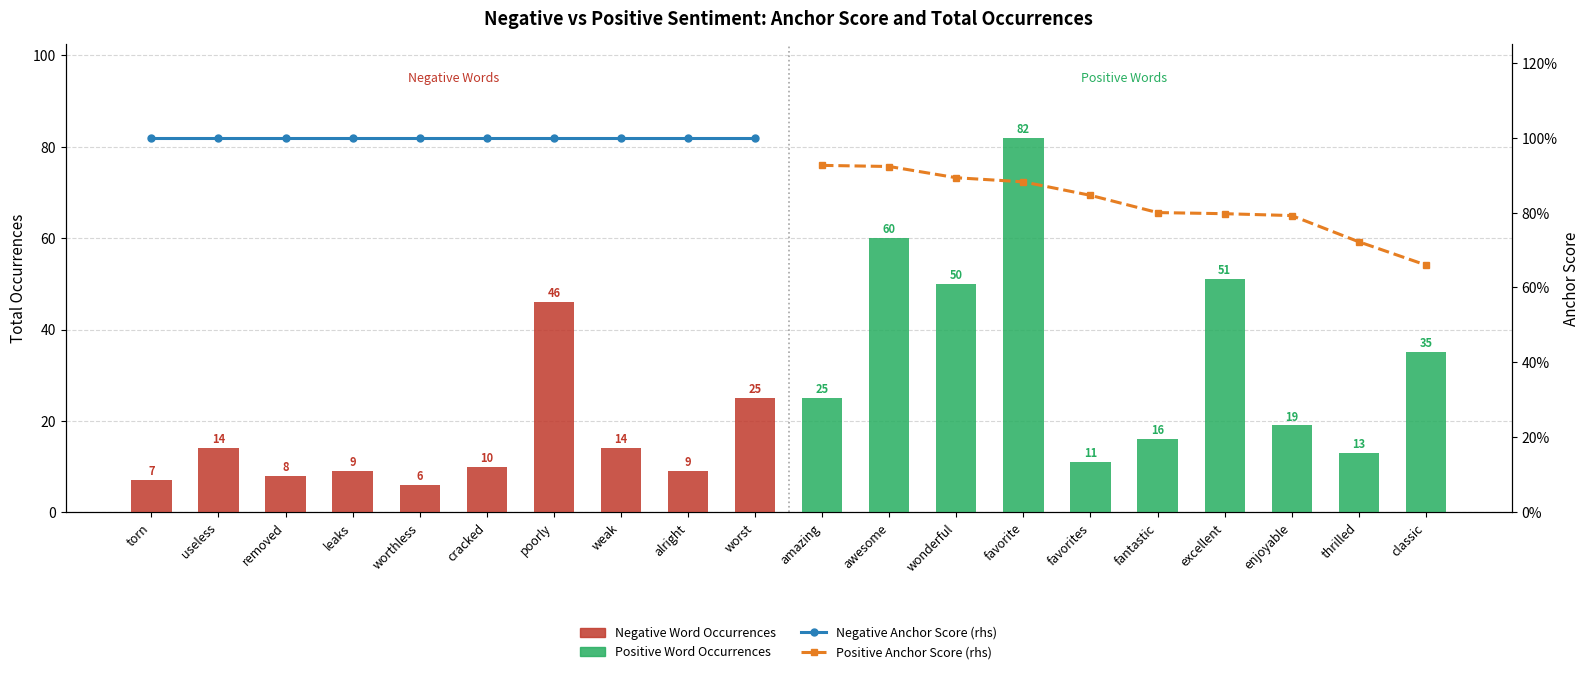

Which category has the lowest value in the Negative Word Occurrences series?

worthless